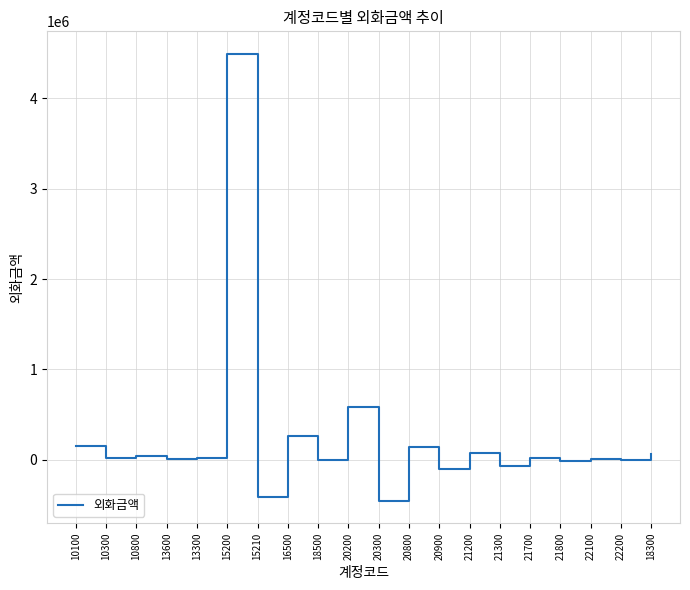

Is it true that the value at 20300 is -702406?

False